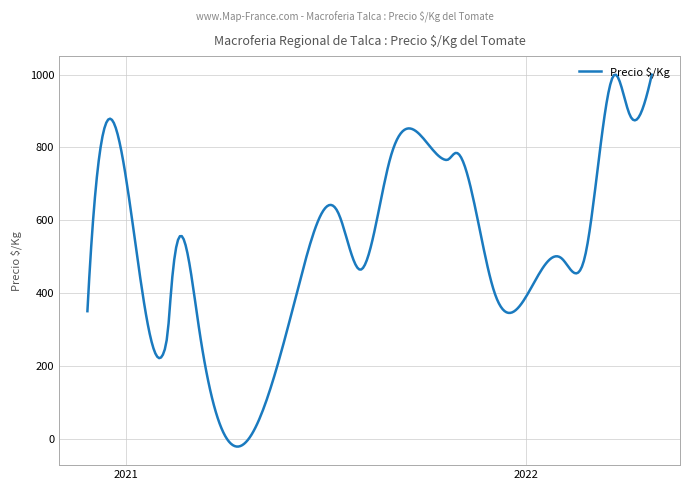

What is the difference between the maximum and minimum values?

1022.1